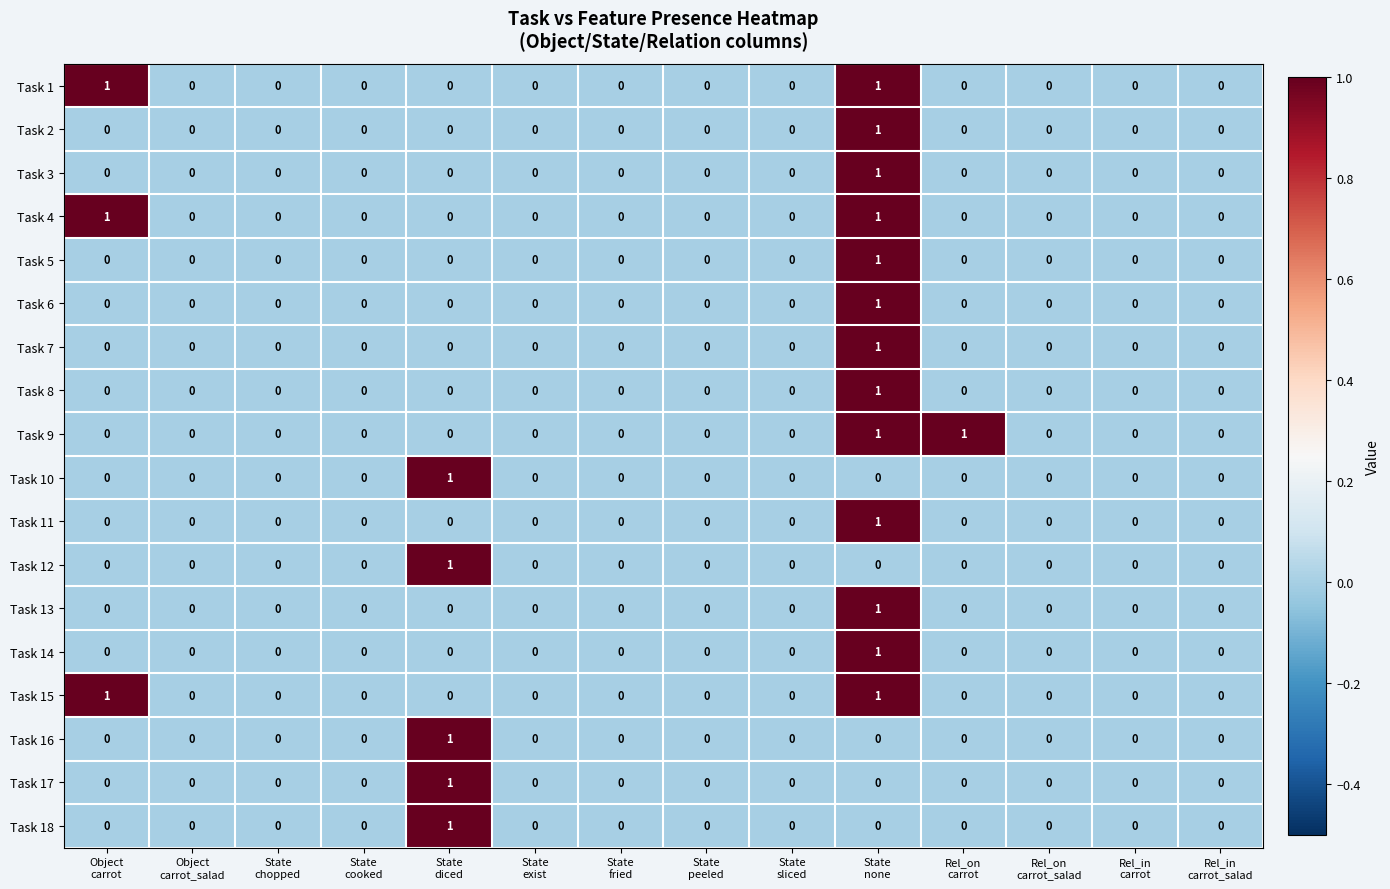

How many Task 3 values are between 0 and 1?

14